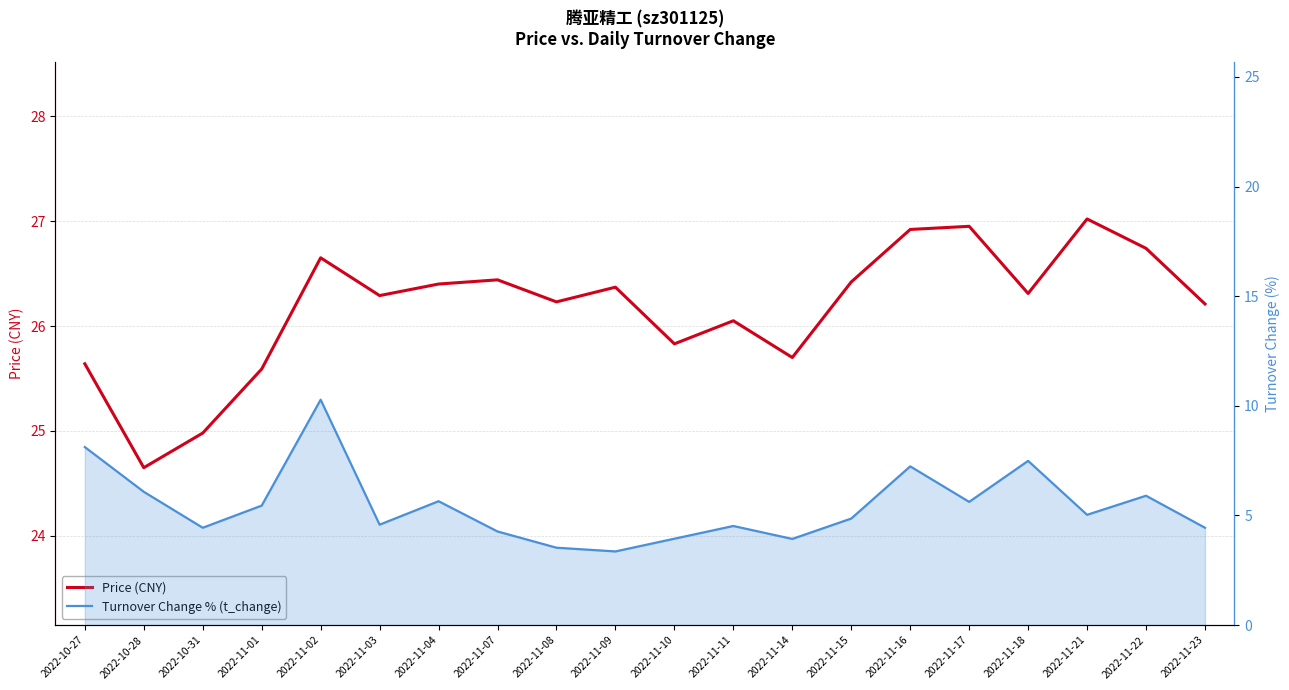

What are all the series names shown in the legend?

Price (CNY), Turnover Change % (t_change)